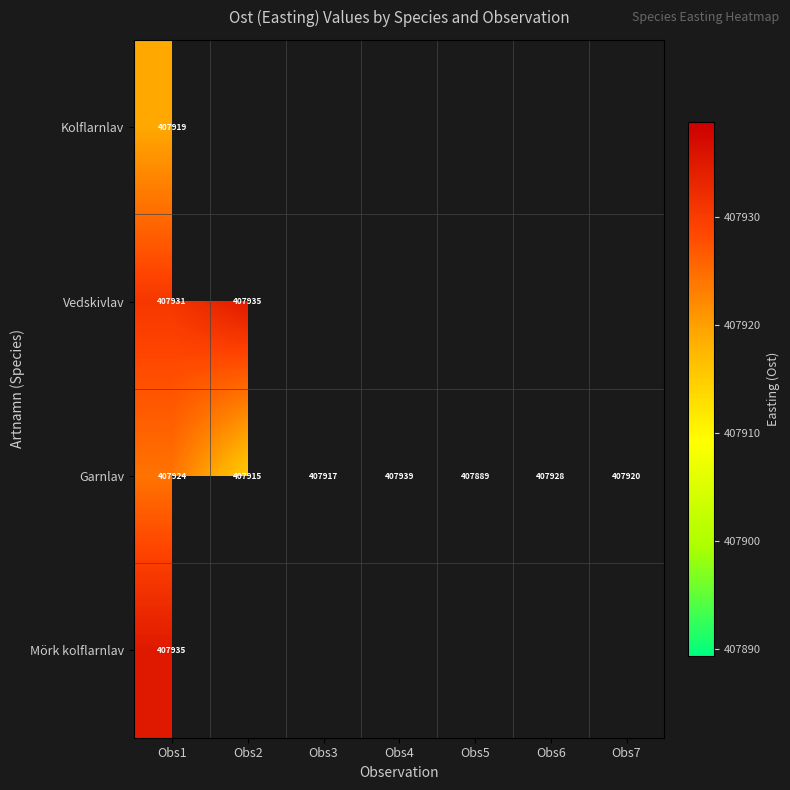

Rank the series at Obs1 from lowest to highest value.

Kolflarnlav, Garnlav, Vedskivlav, Mörk kolflarnlav